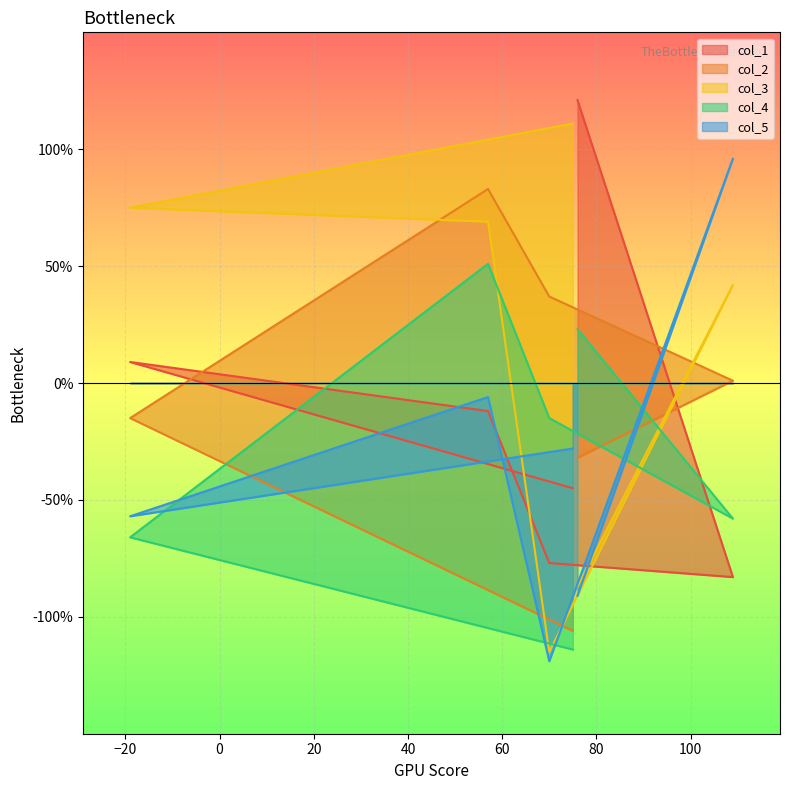

The value of col_2 at 75 is -54. True or false?

False